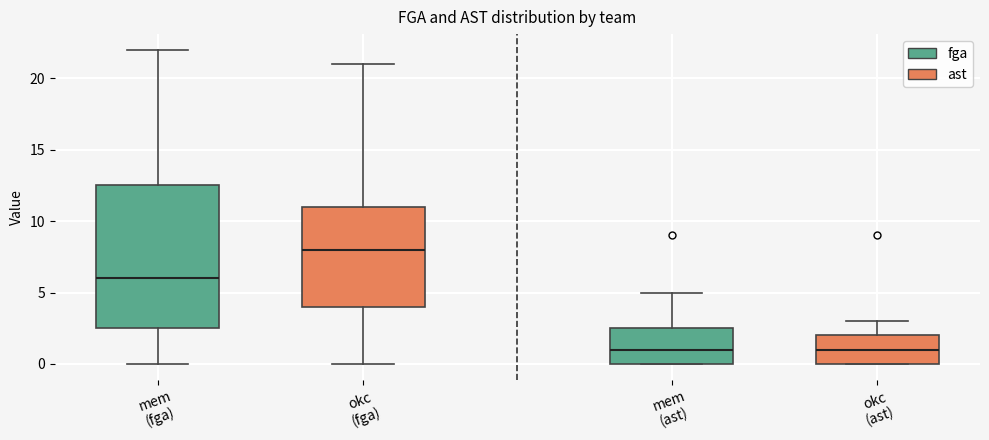

Which box's median line is the highest?

okc (fga)